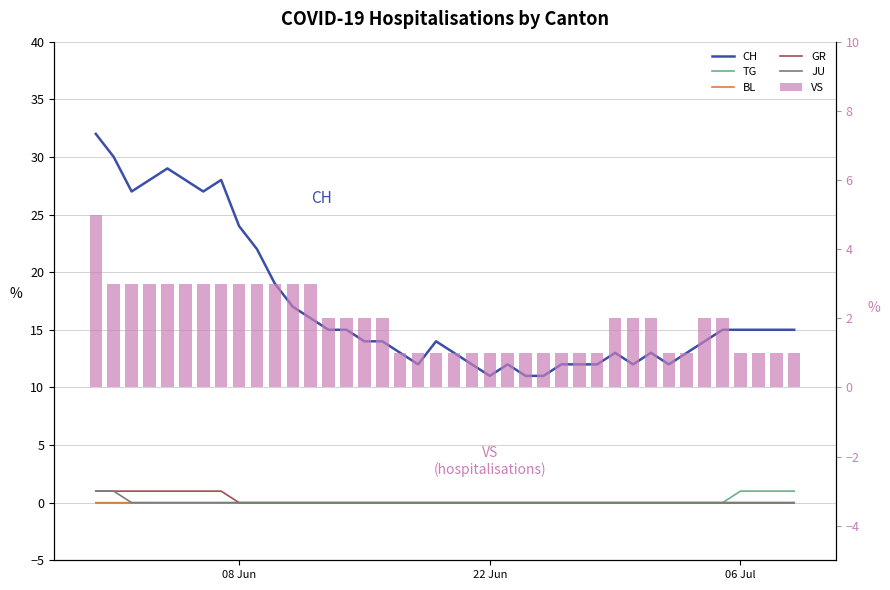

Count the number of data series in this chart.

6